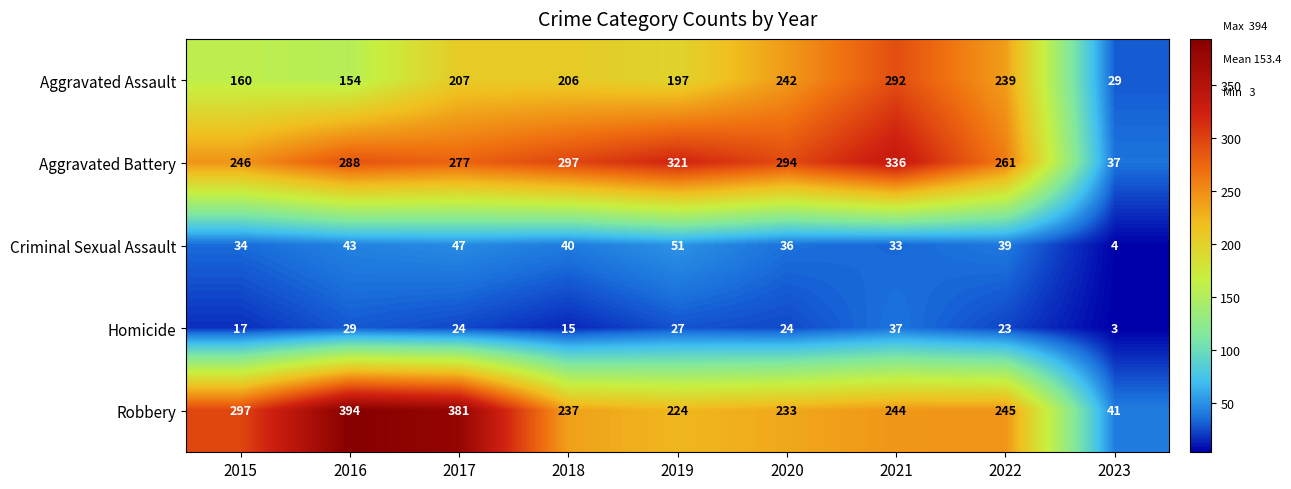

Between 2016 and 2022, which series saw the biggest shift?

Robbery